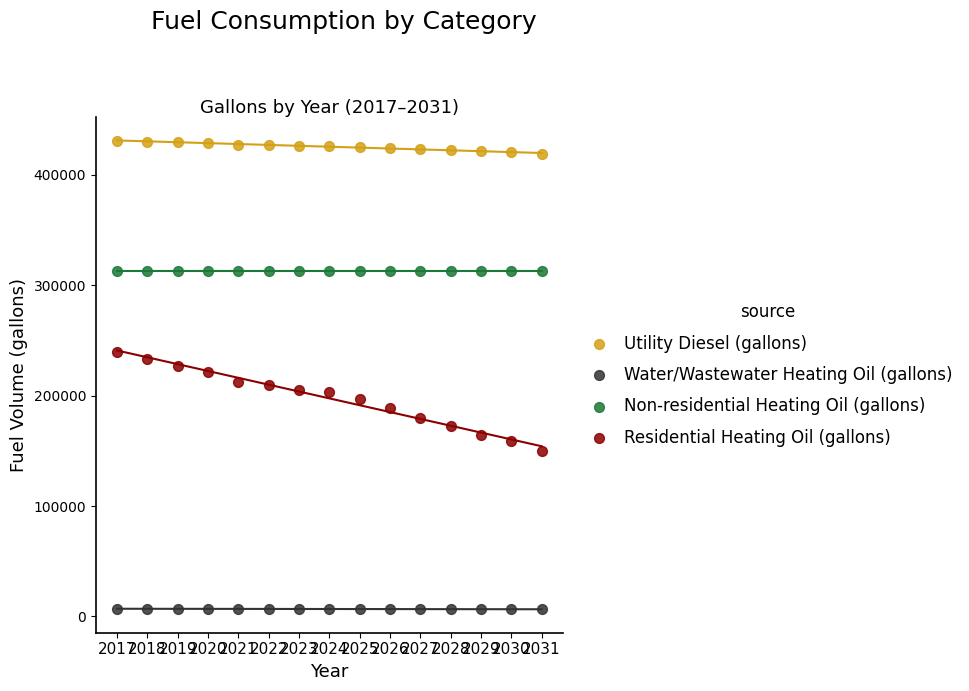

Which series reaches the maximum Y coordinate?

Utility Diesel (gallons)